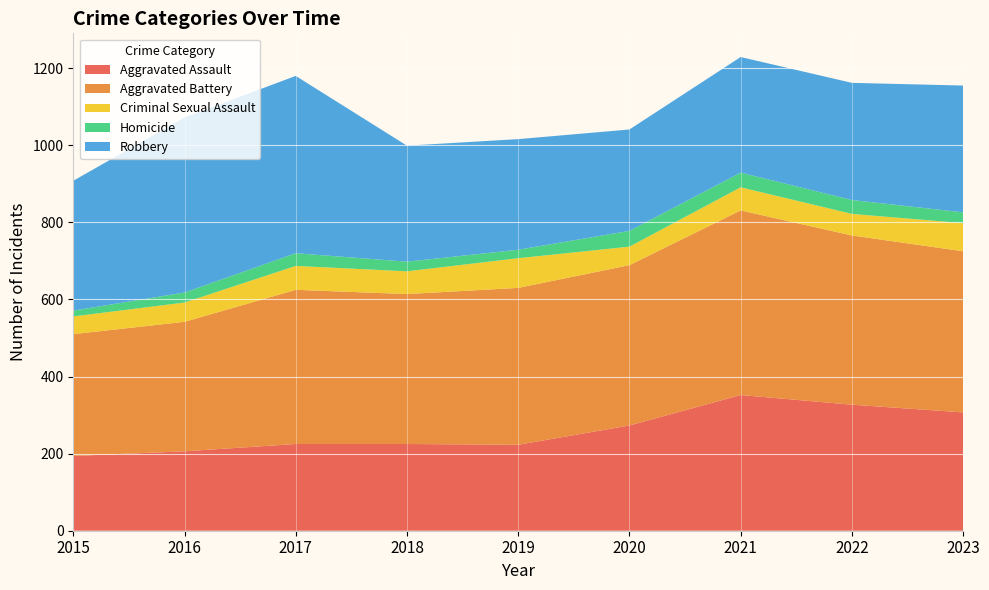

Reading right to left, what are all the values shown in this chart?

Aggravated Assault: 307	327	352	273	223	225	225	206	194
Aggravated Battery: 418	439	479	416	407	389	400	336	316
Criminal Sexual Assault: 73	56	60	48	77	59	62	50	46
Homicide: 28	36	38	41	22	25	33	26	15
Robbery: 329	304	300	263	287	301	460	454	337